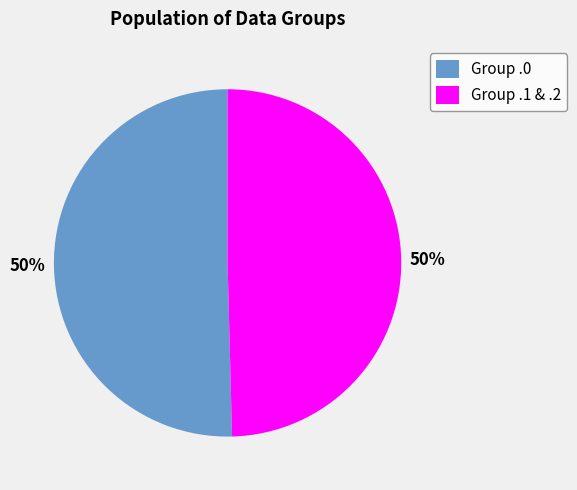

Combined, do Group .0 and Group .1 & .2 account for over 50%?

Yes